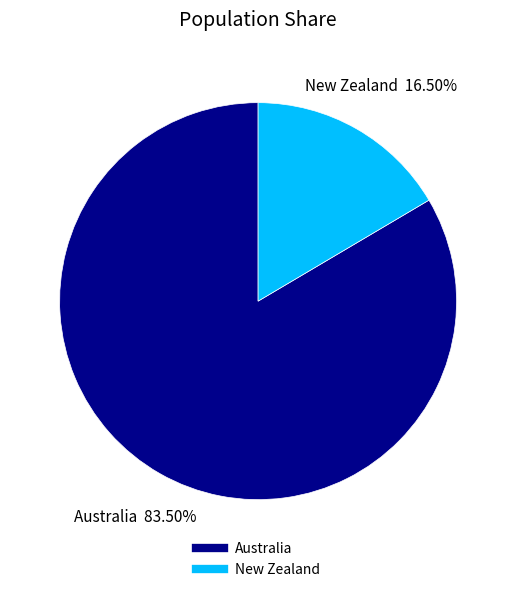

To the nearest percent, what is the difference between the Australia and New Zealand slice percentages?

67%